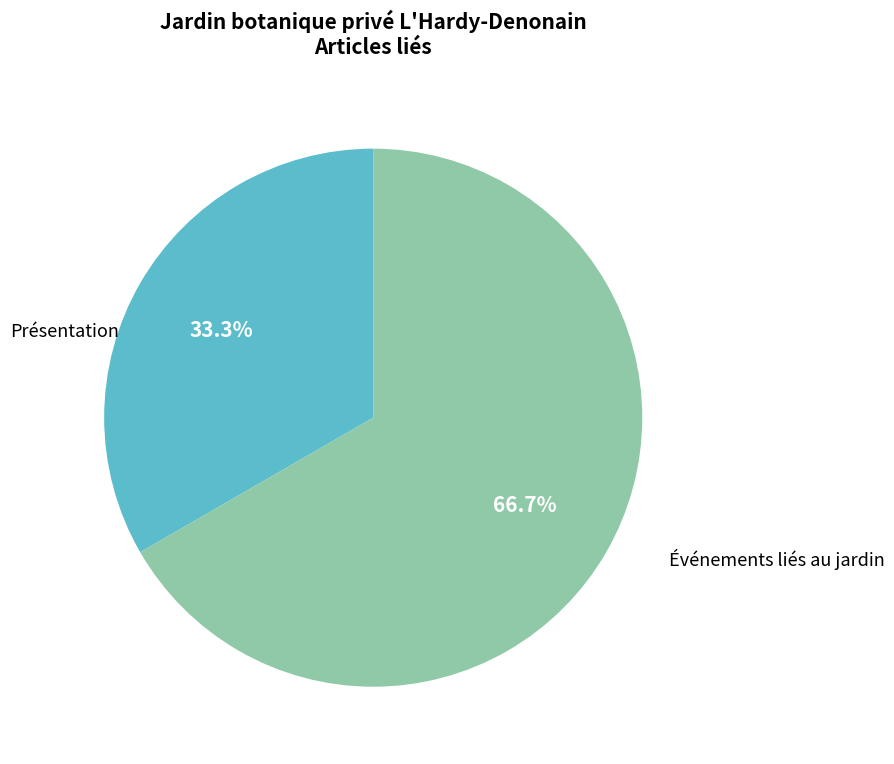

Is there a majority slice in this chart?

Yes